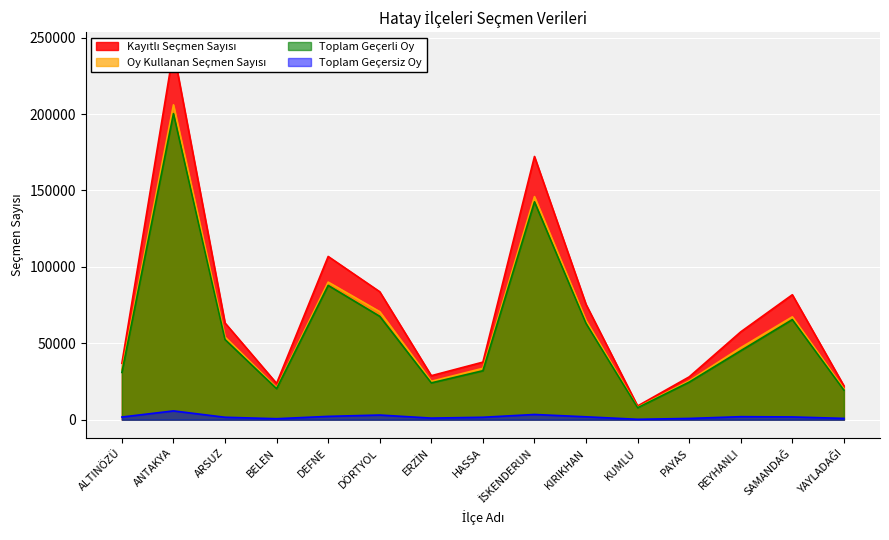

Which category has the highest value across all series?

ANTAKYA